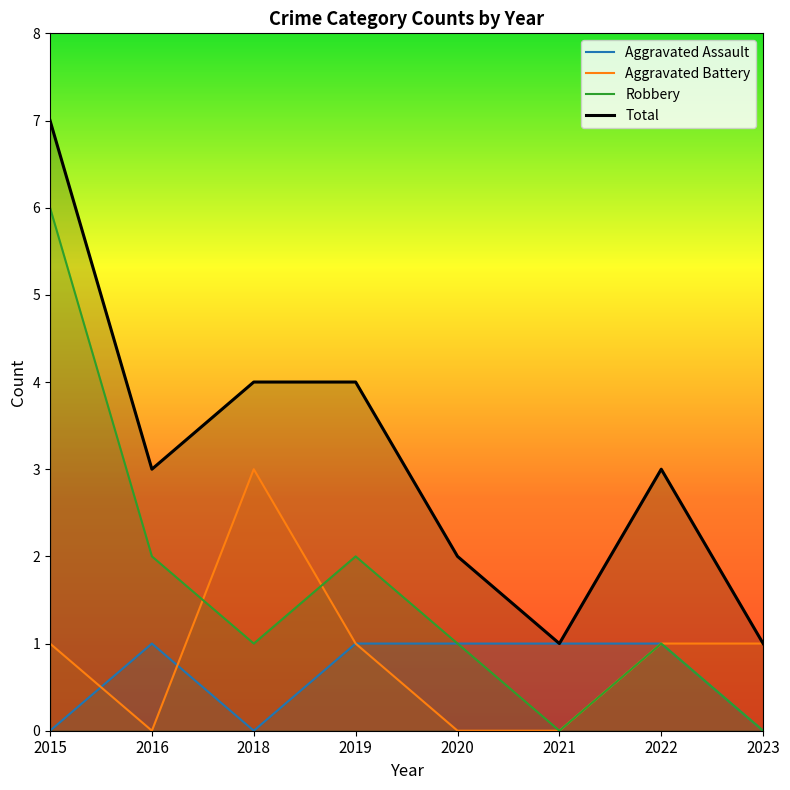

What are all the series names shown in the legend?

Aggravated Assault, Aggravated Battery, Robbery, Total